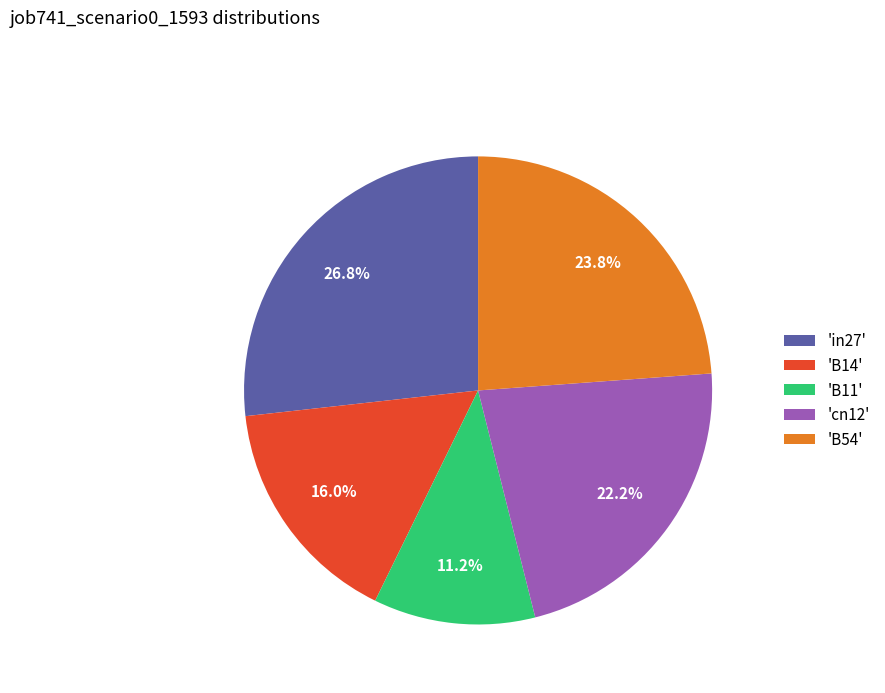

Rank the categories by value from lowest to highest.

'B11', 'B14', 'cn12', 'B54', 'in27'